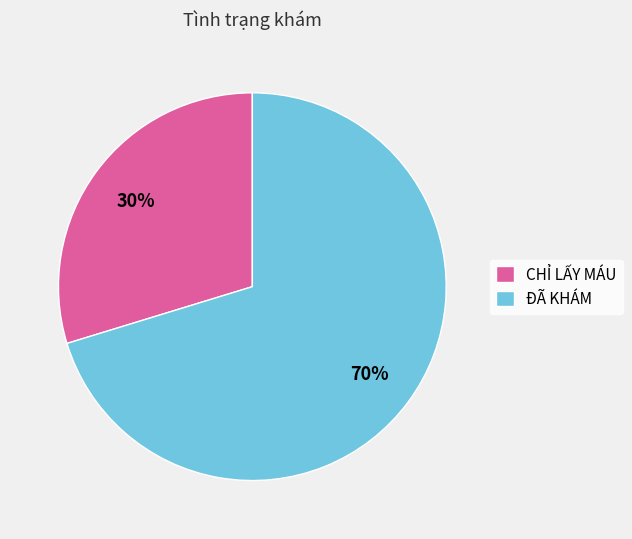

How many slices are in this pie chart?

2